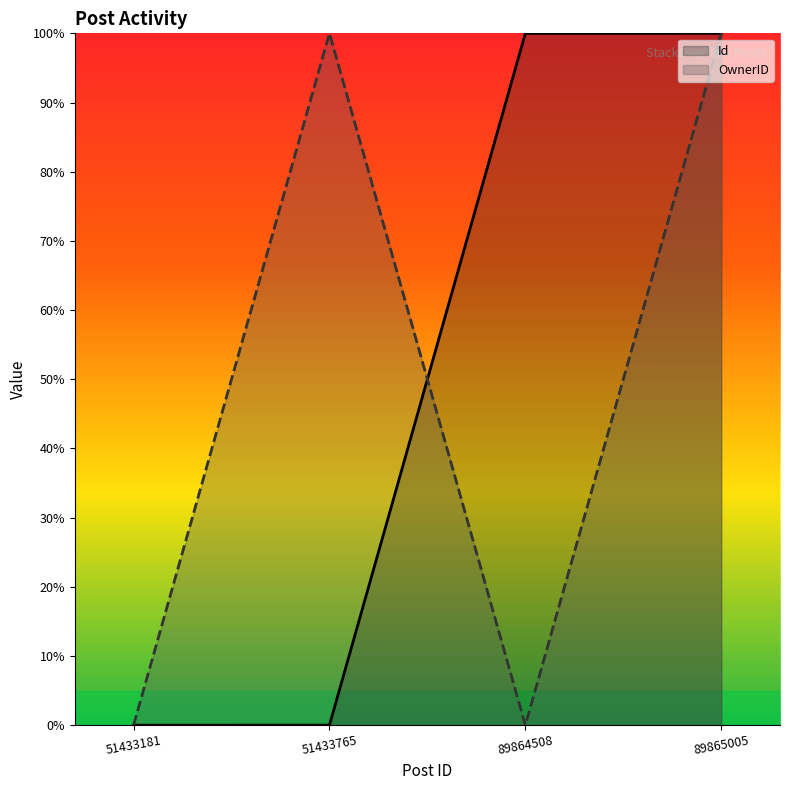

Does the chart display data point markers on the line(s)?

No